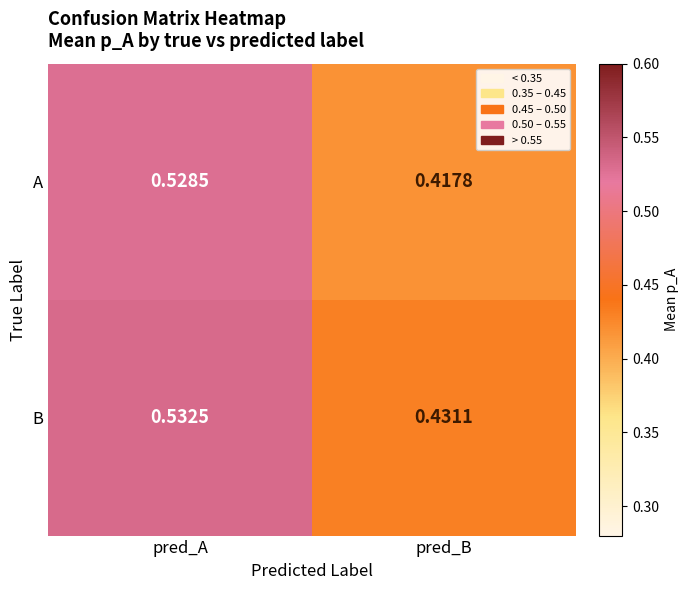

Which series has the largest range (max minus min)?

A